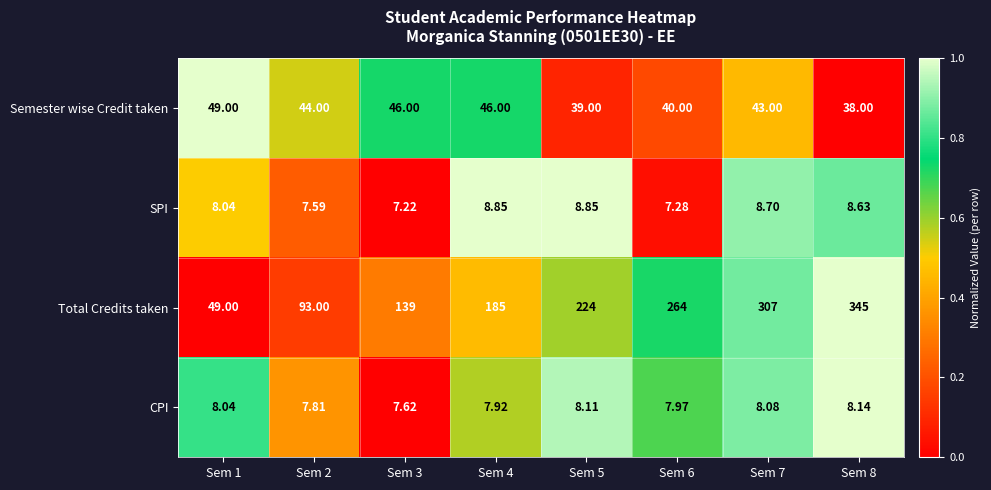

Which series has the widest spread of values?

Total Credits taken